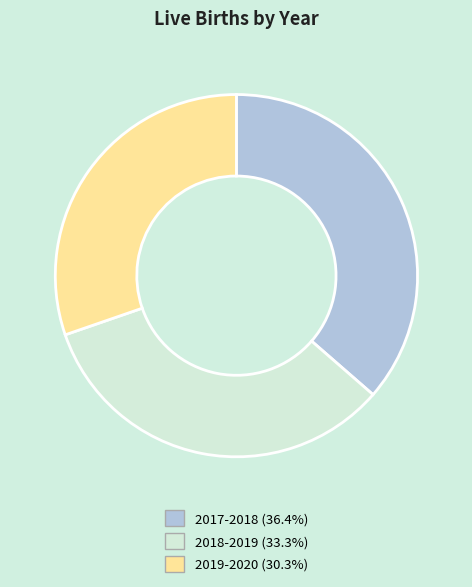

Rank the categories by value from lowest to highest.

2019-2020, 2018-2019, 2017-2018